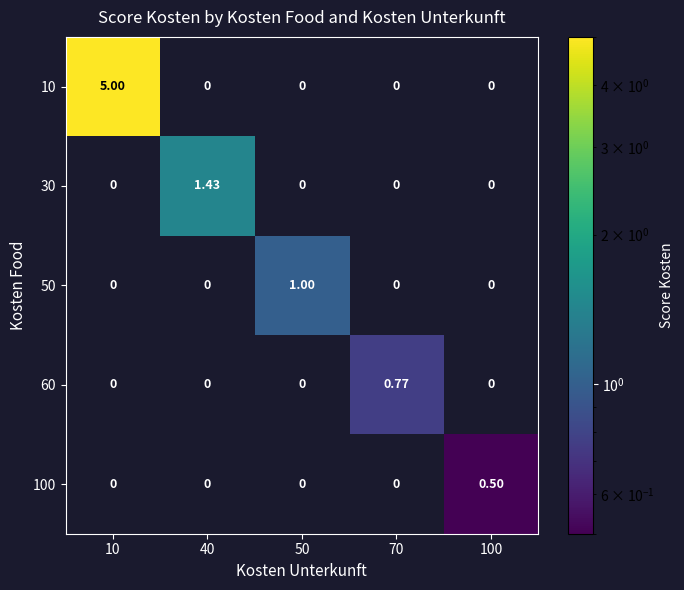

How many data points in 100 are above 0?

1